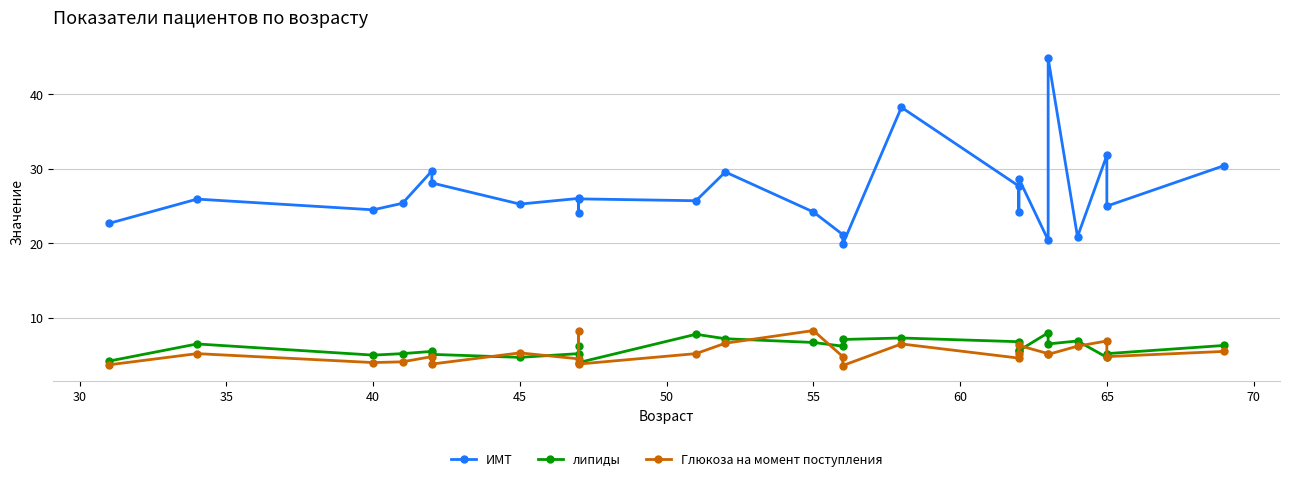

At 65, list the series in order from smallest to largest.

липиды, Глюкоза на момент поступления, ИМТ